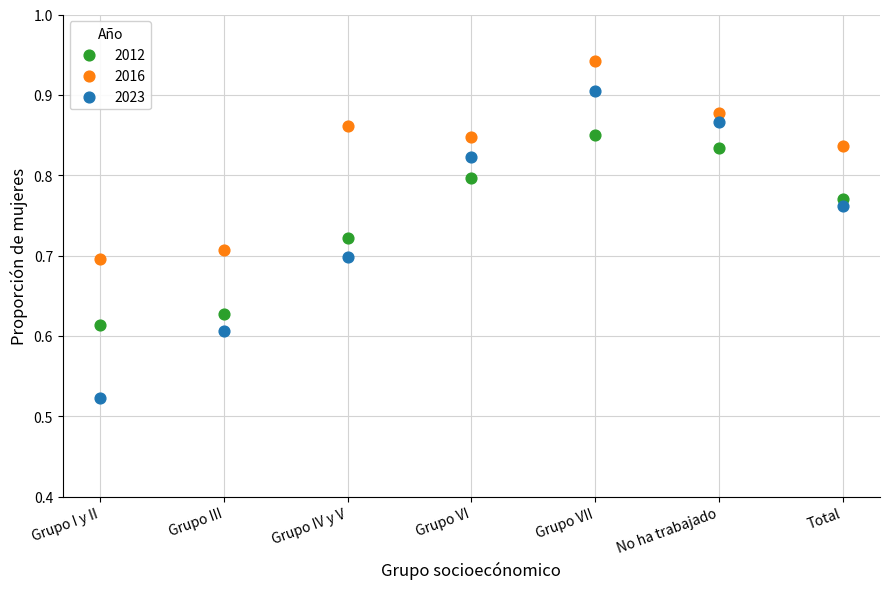

Which series reaches the maximum Y coordinate?

2016